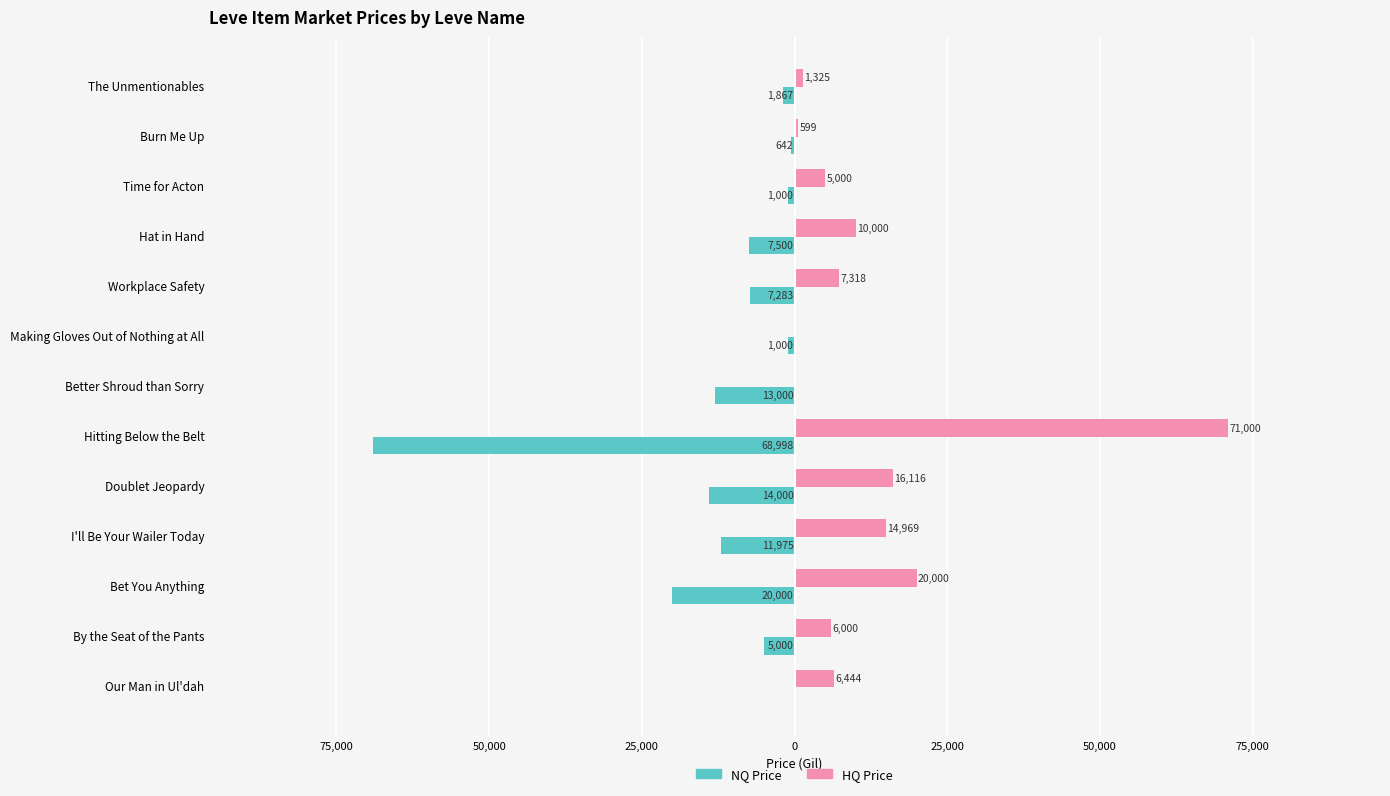

What are all the series names shown in the legend?

NQ Price, HQ Price